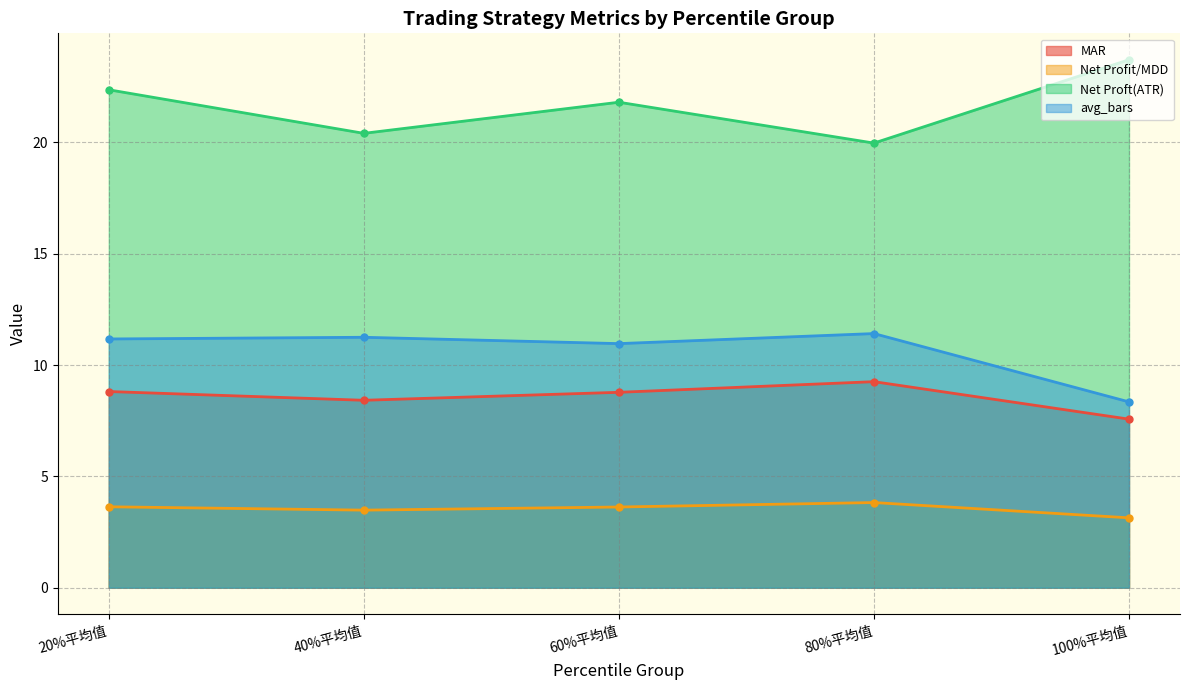

At how many categories does at least one series exceed 12?

5